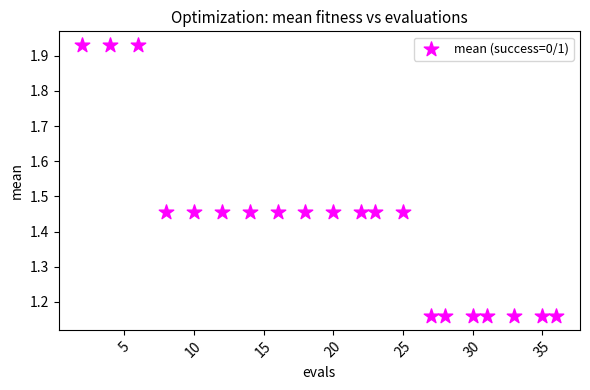

What is the range of Y values (max minus min)?

0.8